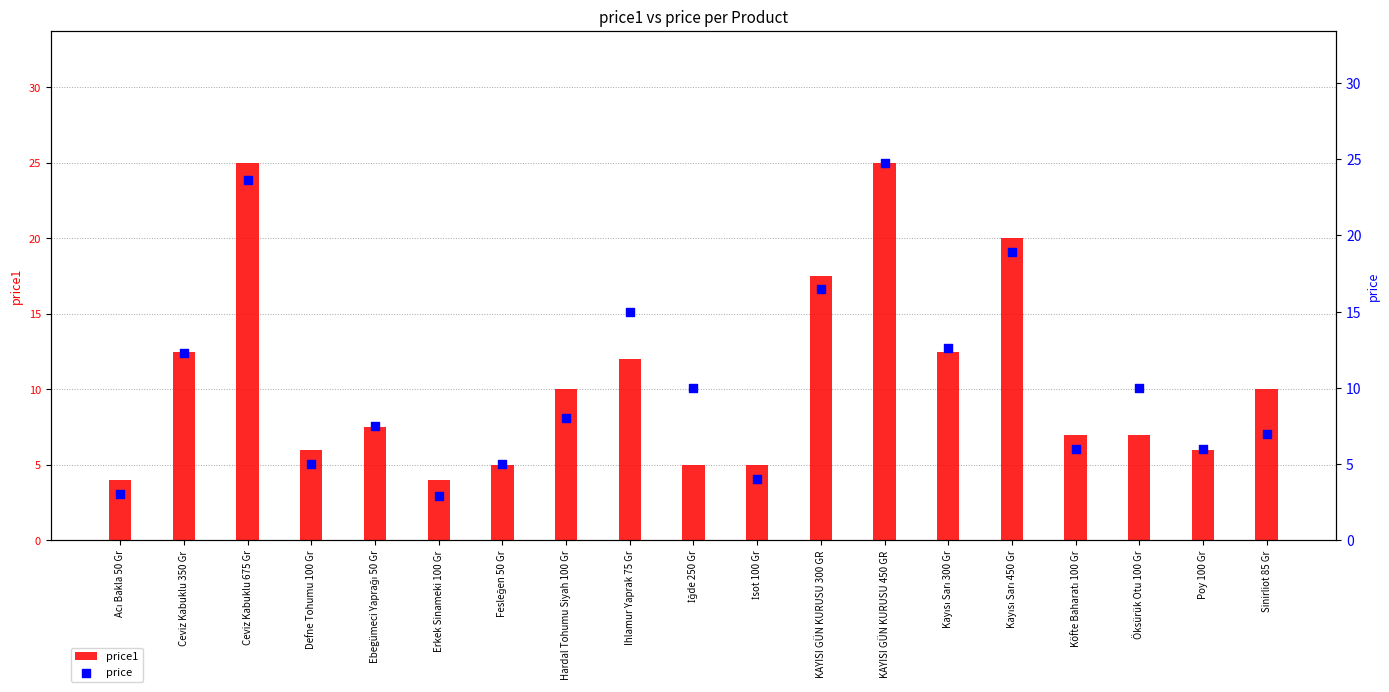

Which series reaches the maximum Y coordinate?

price1